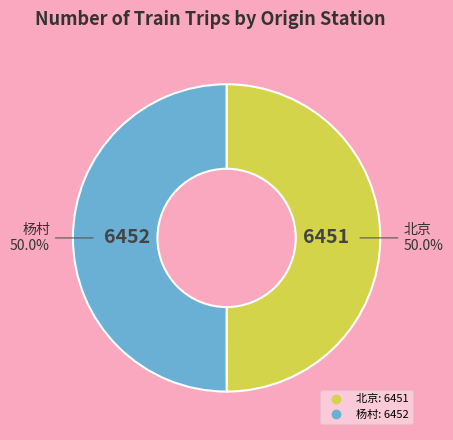

Approximately how many times larger is the value at 杨村 compared to 北京?

1.0